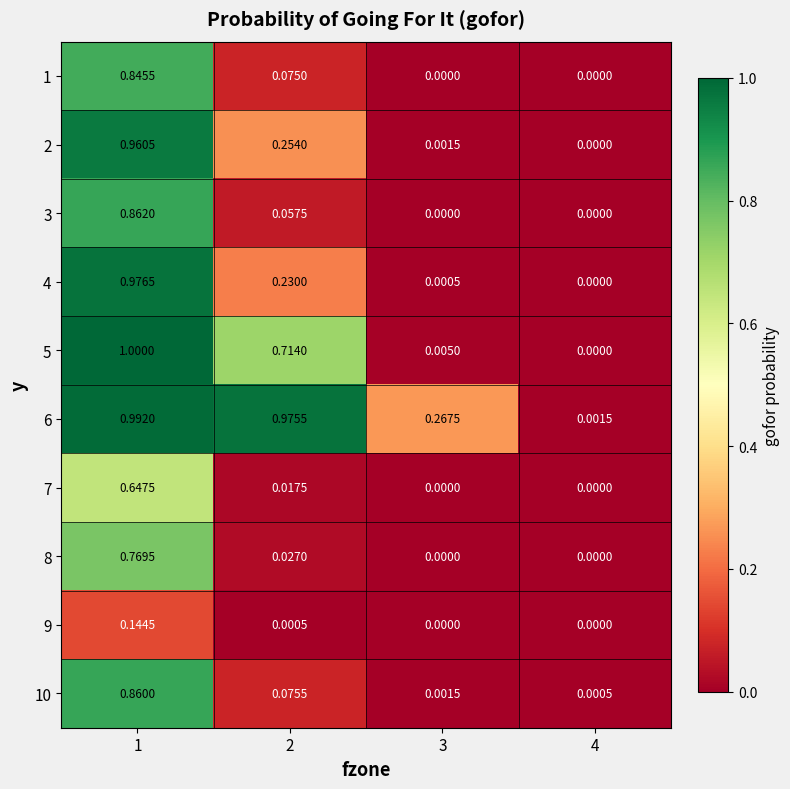

Is the value of 4 at 2 greater than the value of 6 at 4?

Yes